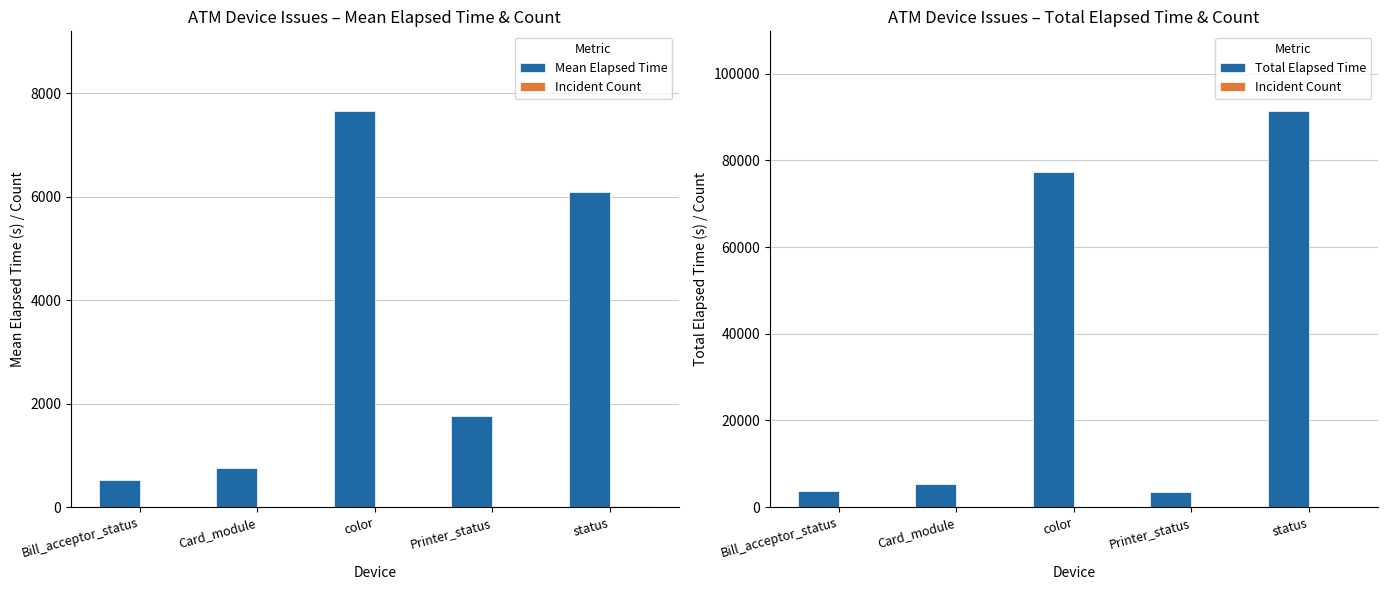

What is the total value across all series at status?

97594.0